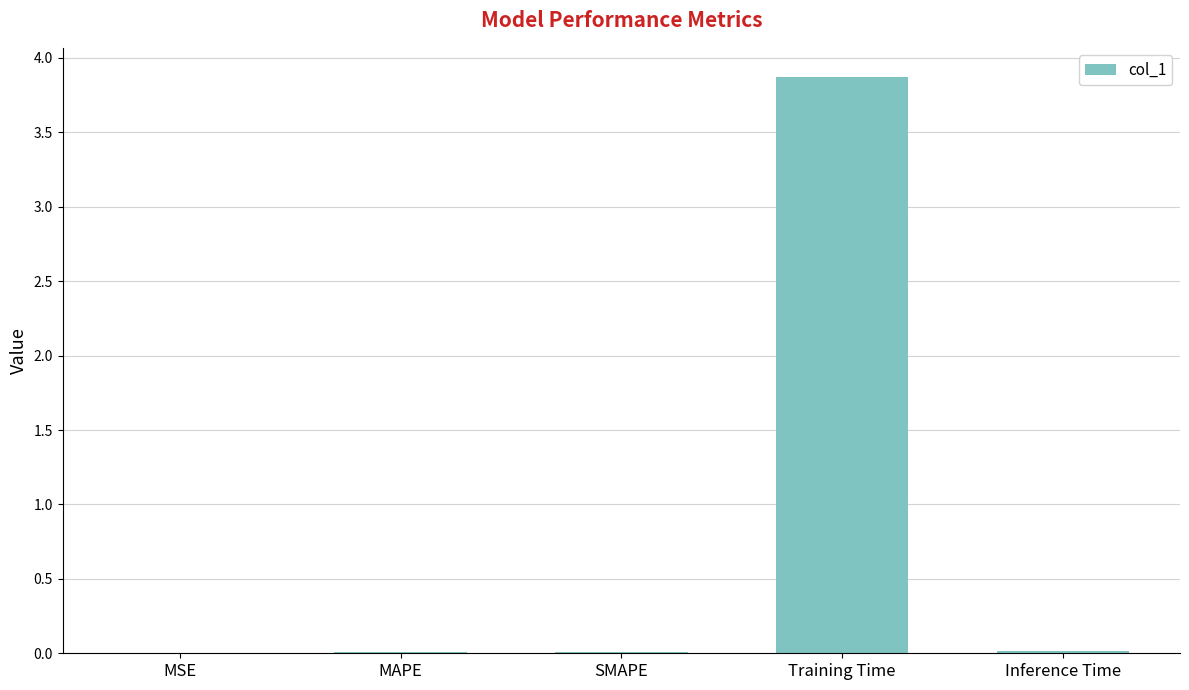

At which category does the chart reach its peak across all series?

Training Time